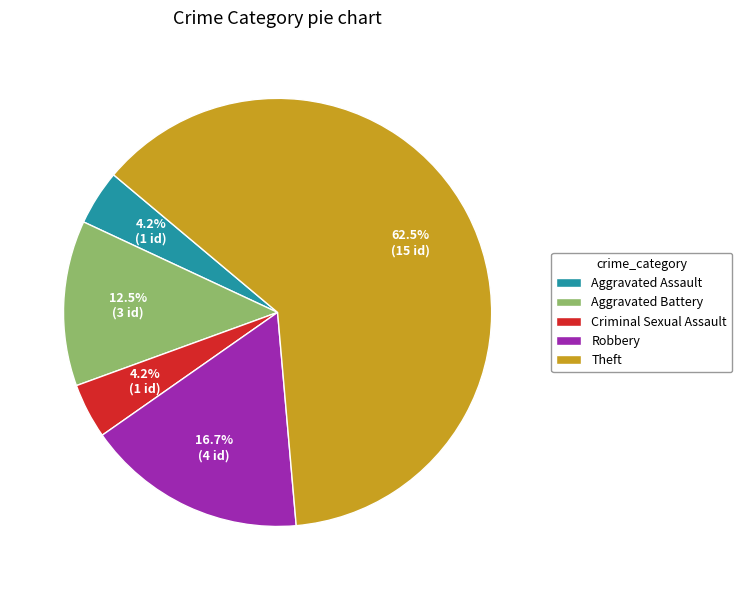

To the nearest percent, what is the difference between the largest and smallest slice percentages?

58%